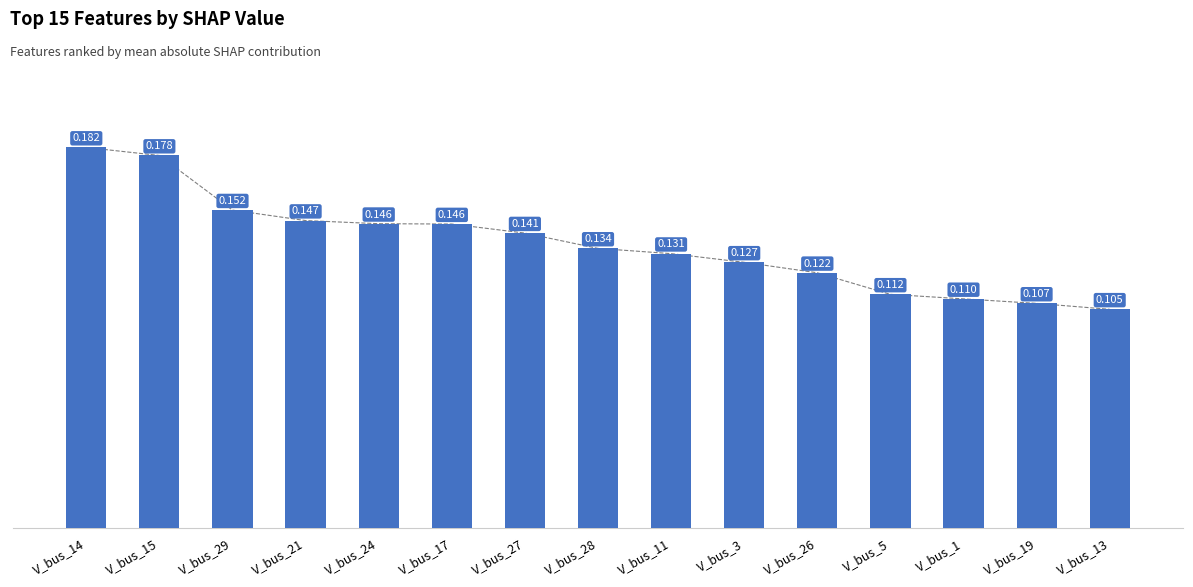

Rank the categories by value from highest to lowest.

V_bus_14, V_bus_15, V_bus_29, V_bus_21, V_bus_24, V_bus_17, V_bus_27, V_bus_28, V_bus_11, V_bus_3, V_bus_26, V_bus_5, V_bus_1, V_bus_19, V_bus_13